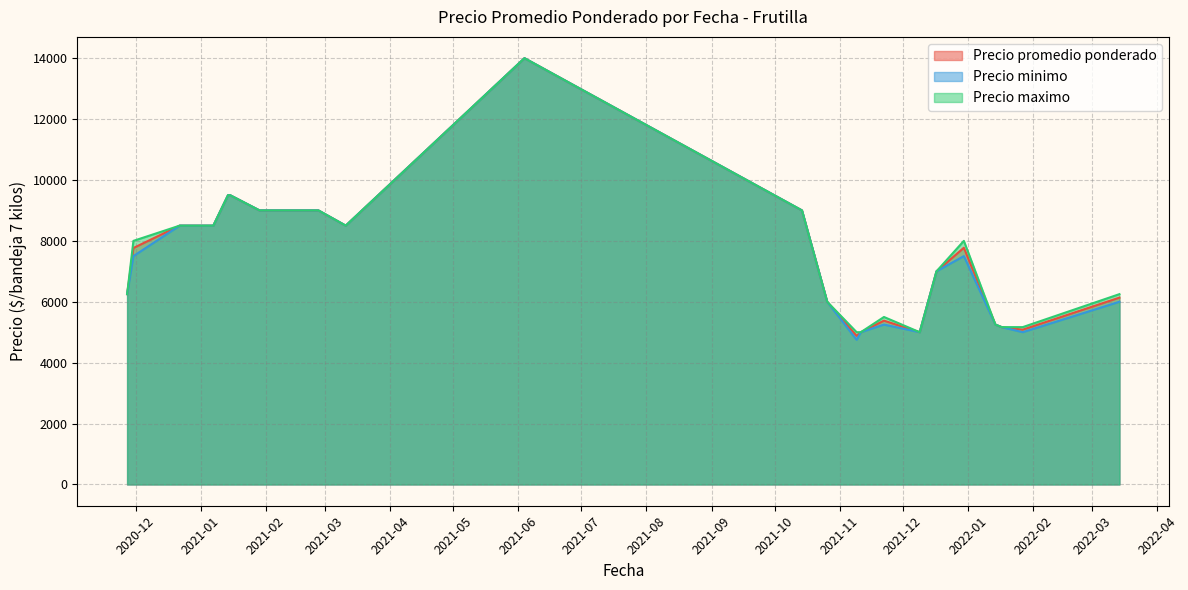

The Precio minimo series shows 14352 at 2021-01-07. True or false?

False